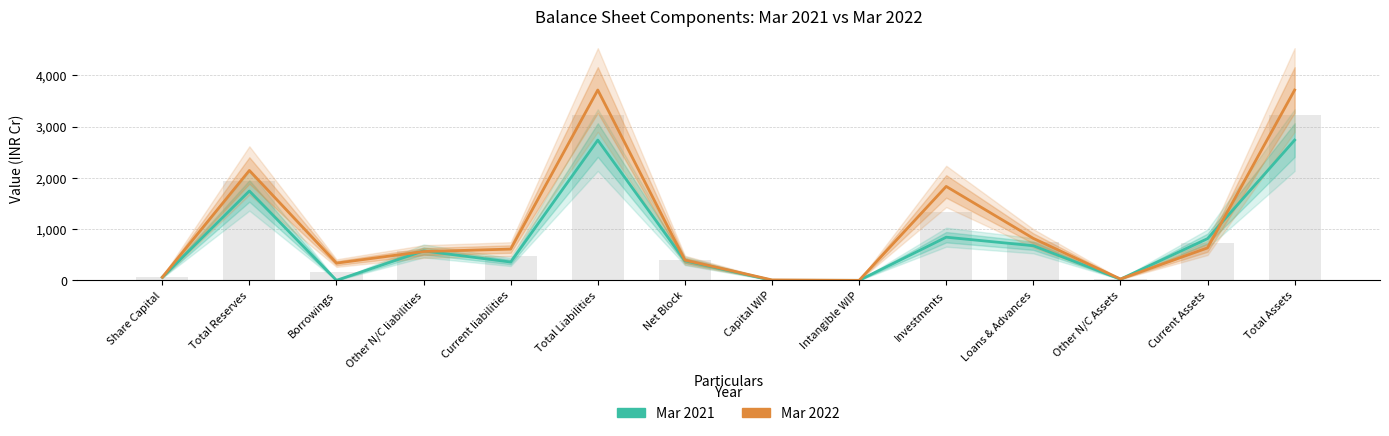

What is the spread (max minus min) of values at Current liabilities?

252.5